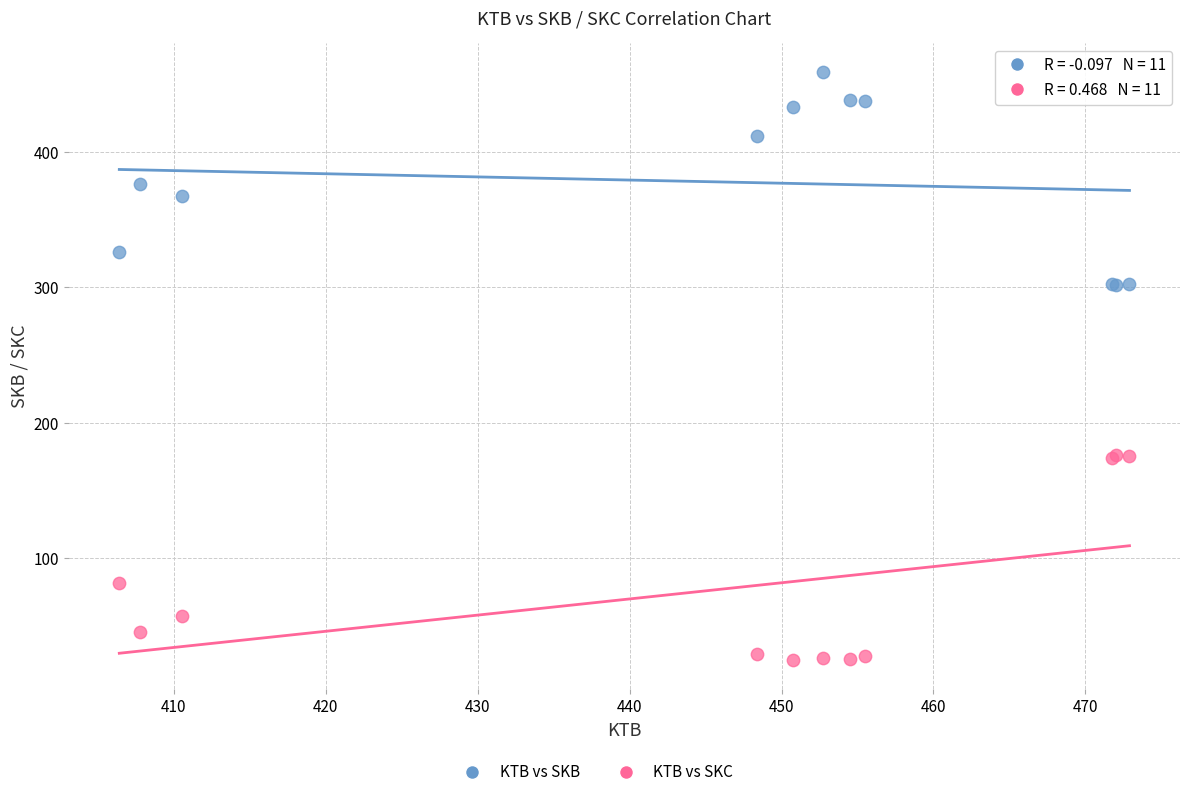

Which series contains the lowest Y value?

KTB vs SKC